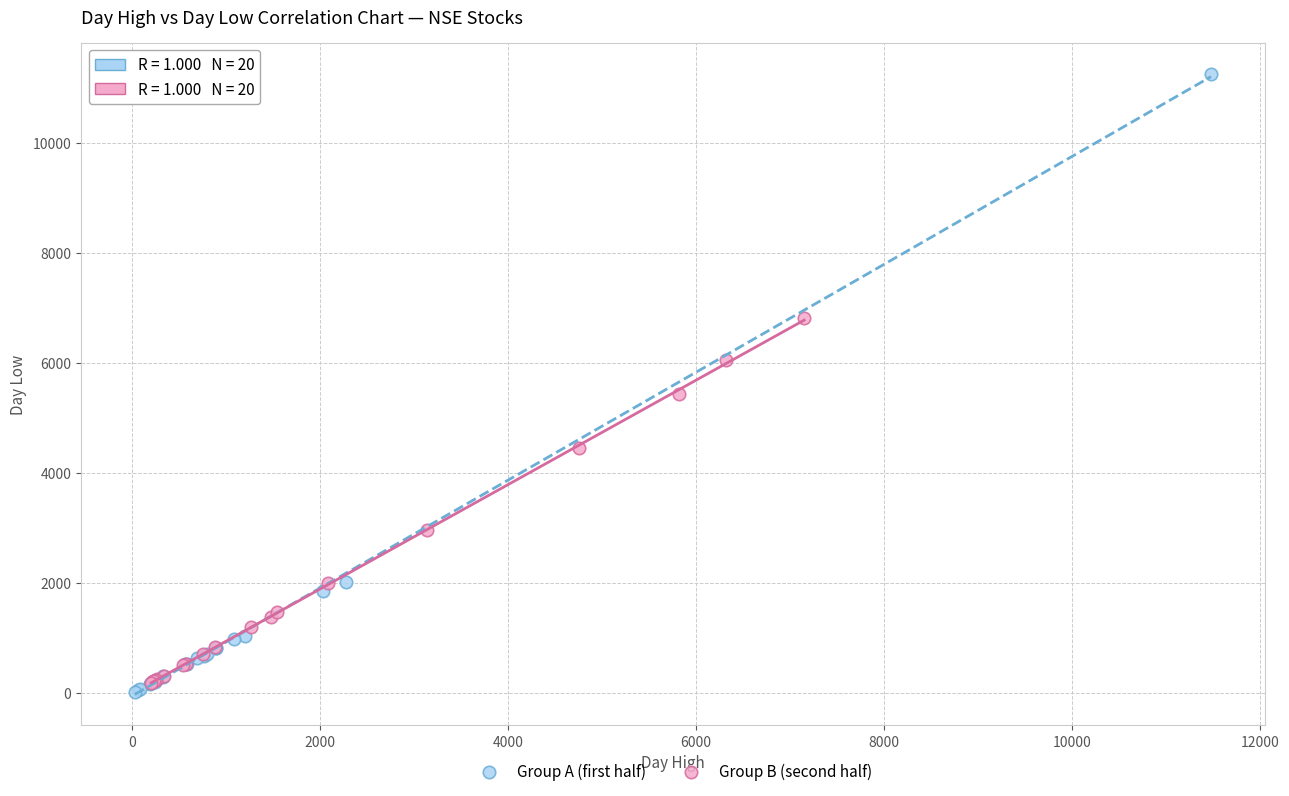

Which series contains the highest Y value?

Group A (first half)